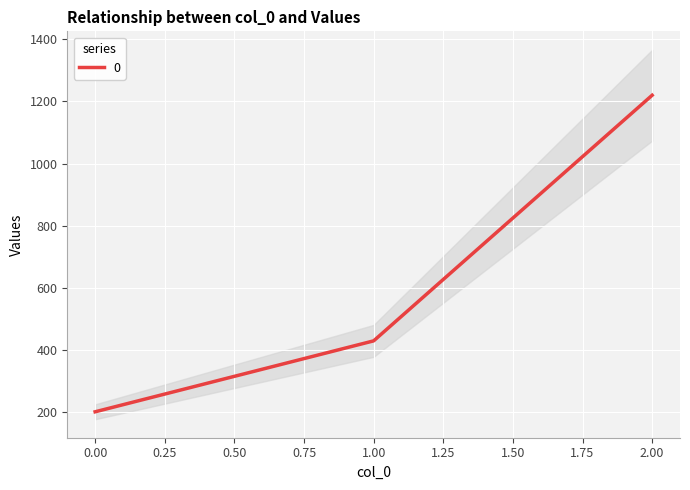

Which has a higher value, 2 or 1?

2